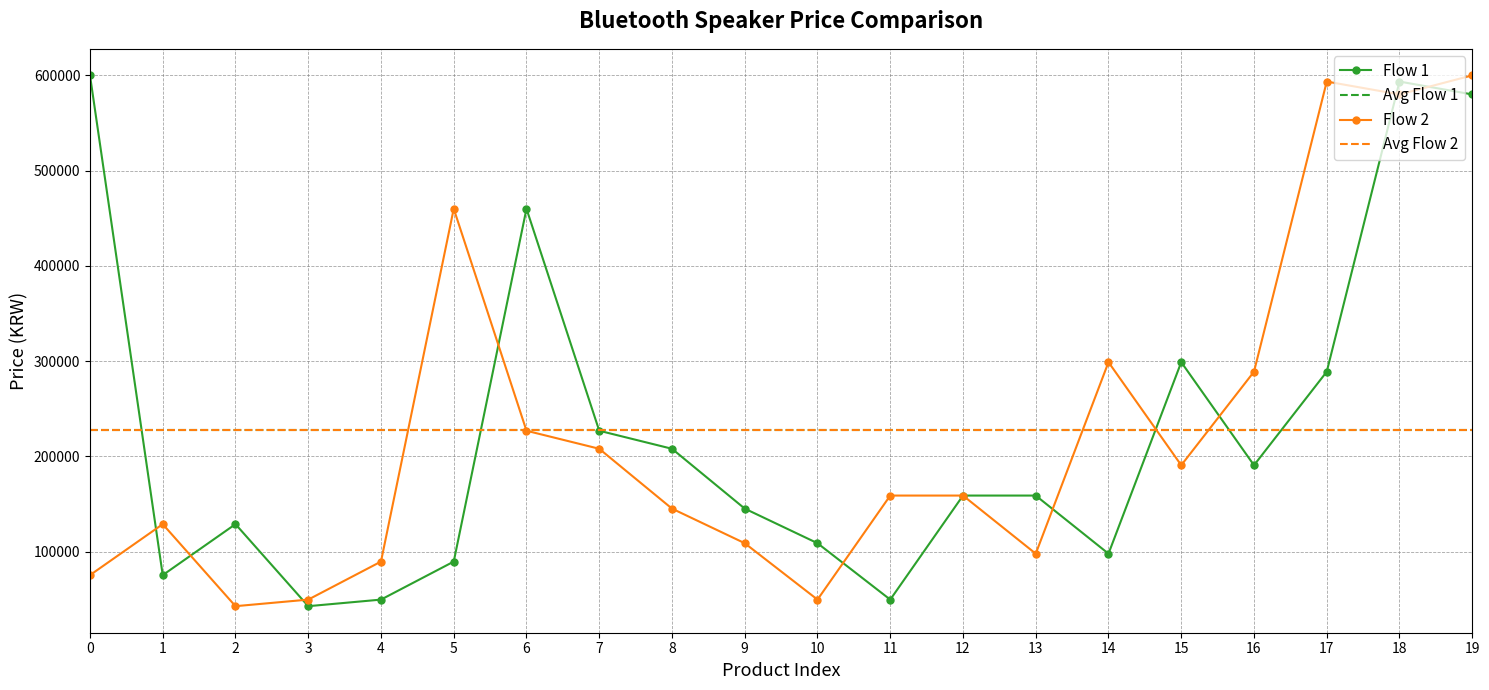

The value at 5 is 89700. True or false?

True